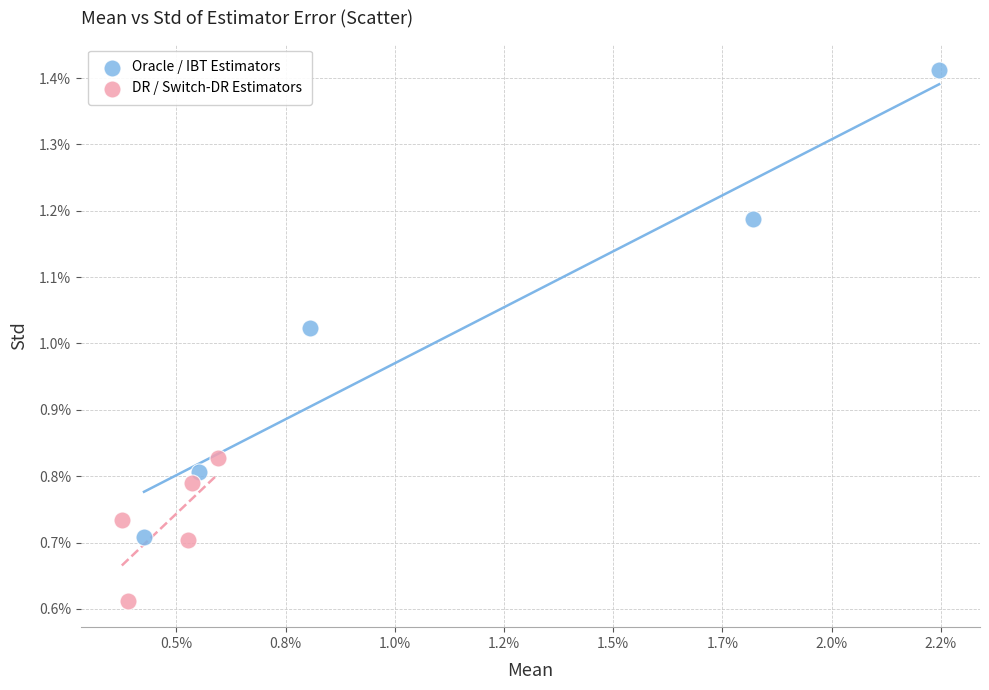

Which series reaches the maximum Y coordinate?

Oracle / IBT Estimators